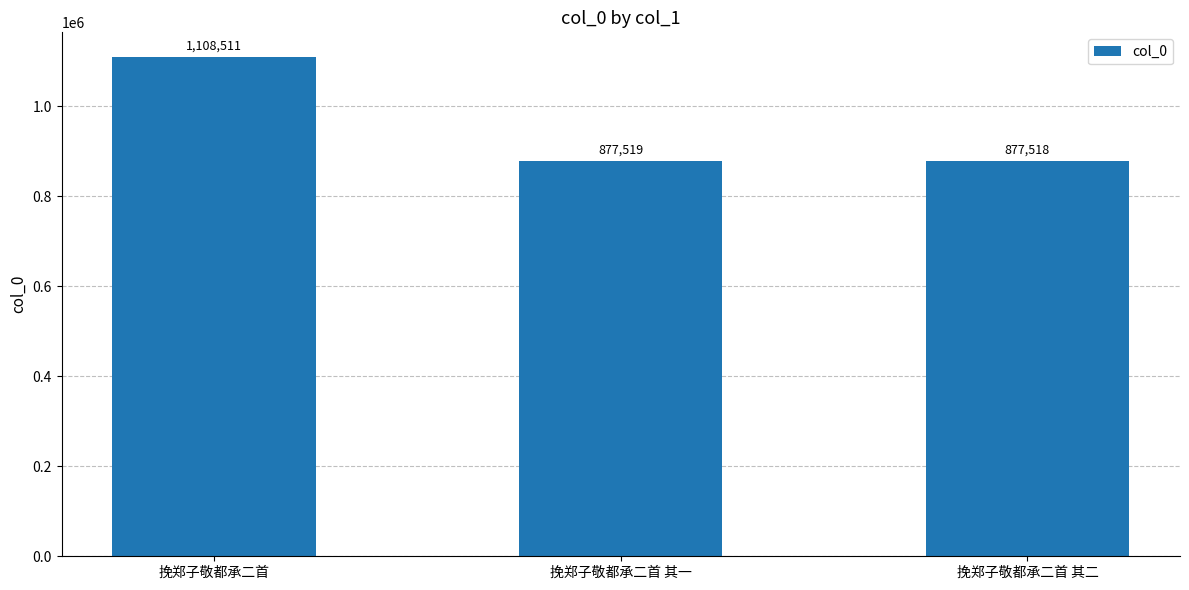

Are the bars grouped side by side (vs. stacked)?

No